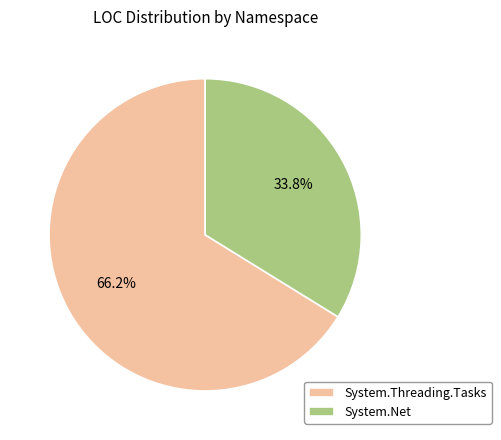

Count the number of slices in the pie.

2